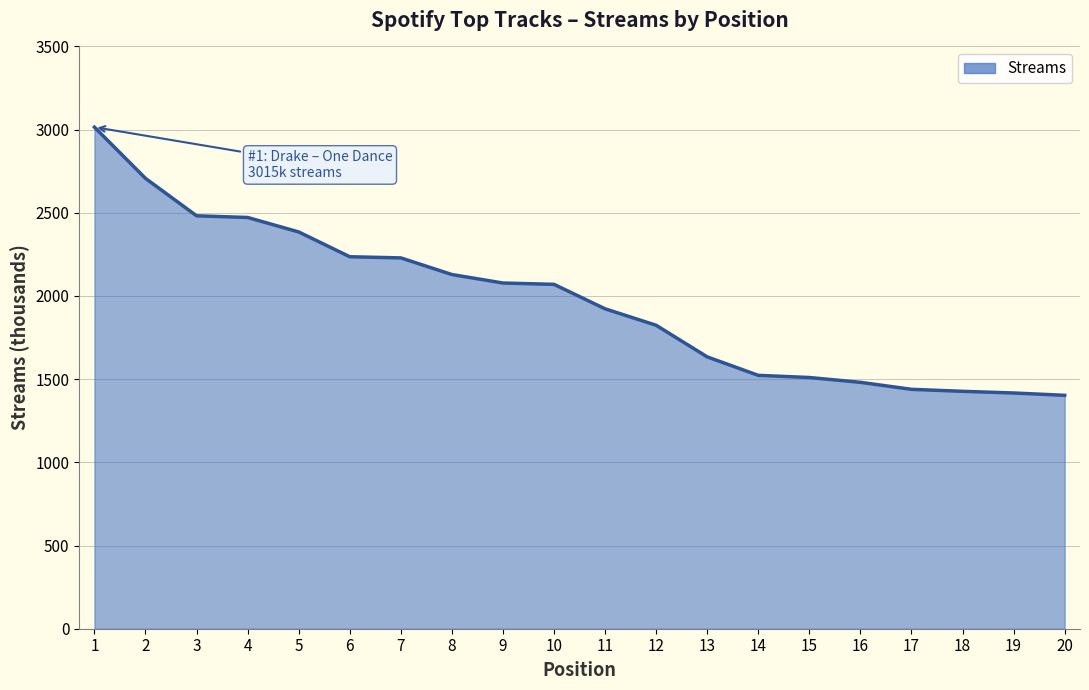

What is the minimum value shown in the chart?

1403